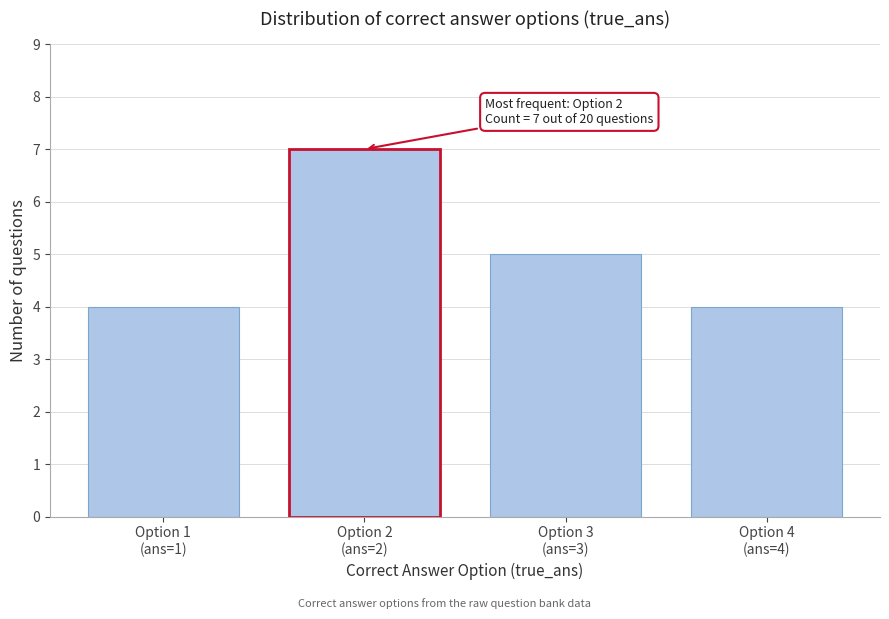

Reading left to right, transcribe all the data shown in this chart.

4	7	5	4